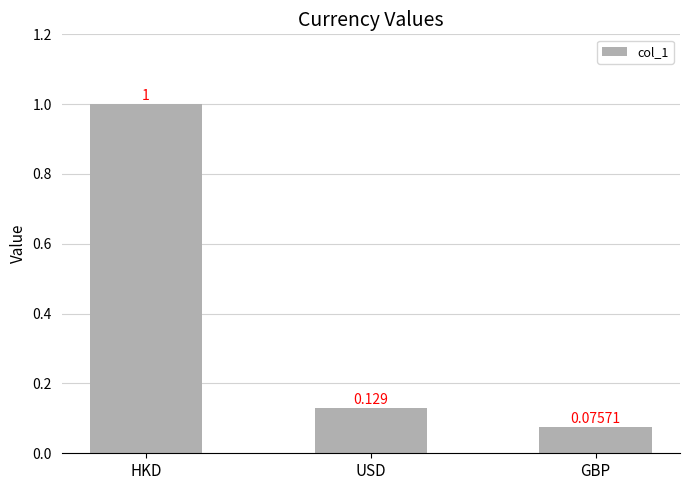

At which label is the value closest to 0?

GBP